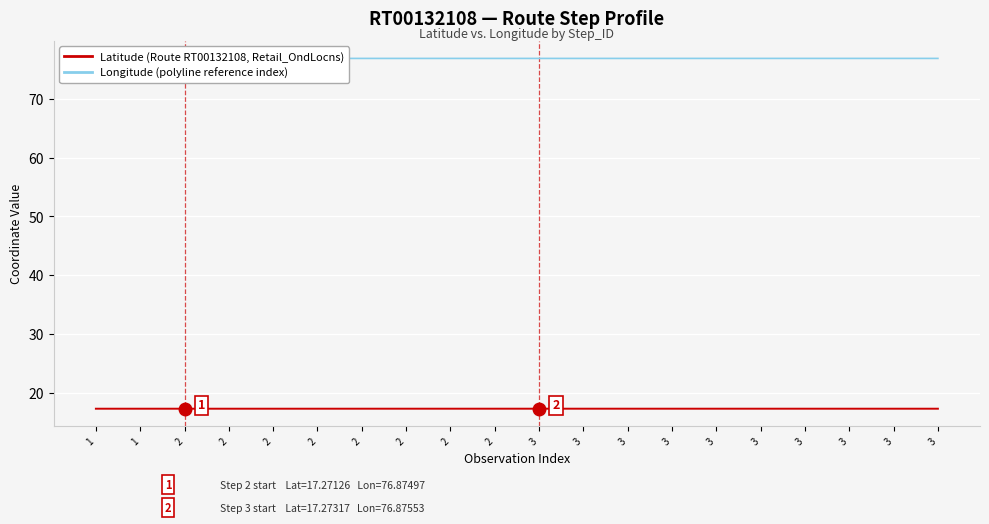

Is this an area chart (filled region under the line)?

No